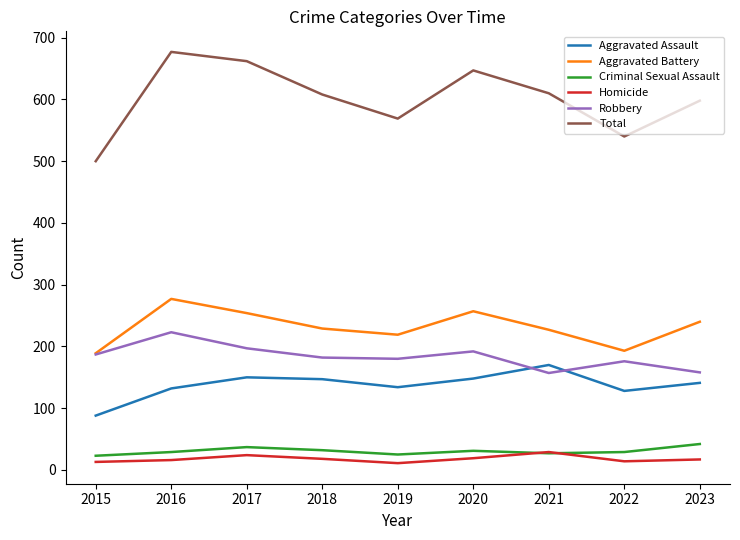

List the series in order of their peak value, highest first.

Total, Aggravated Battery, Robbery, Aggravated Assault, Criminal Sexual Assault, Homicide